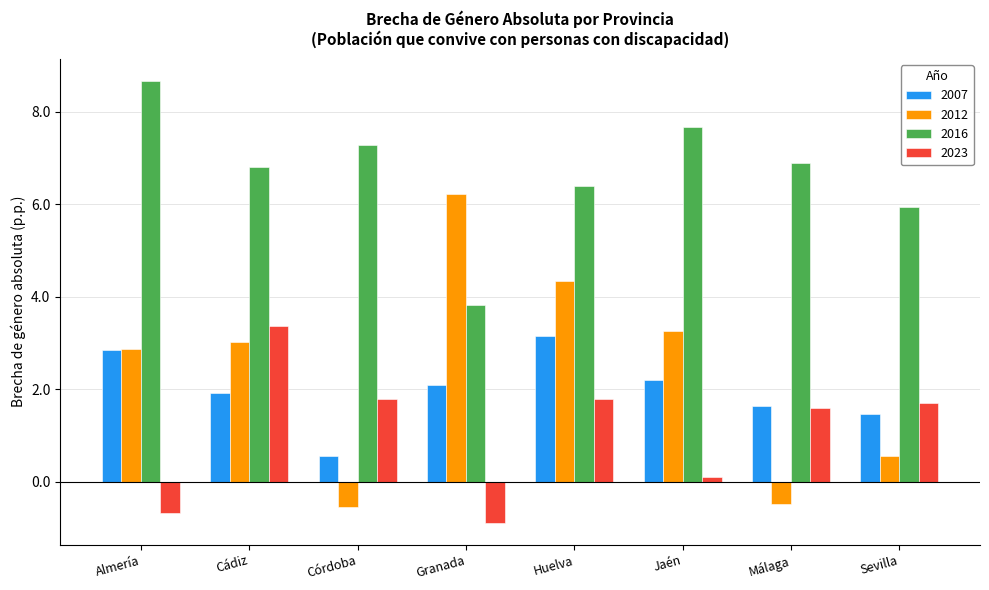

Reading right to left, transcribe all the data shown in this chart.

2007: Sevilla=1.5	Málaga=1.6	Jaén=2.2	Huelva=3.1	Granada=2.1	Córdoba=0.6	Cádiz=1.9	Almería=2.9
2012: Sevilla=0.6	Málaga=-0.5	Jaén=3.3	Huelva=4.3	Granada=6.2	Córdoba=-0.5	Cádiz=3.0	Almería=2.9
2016: Sevilla=5.9	Málaga=6.9	Jaén=7.7	Huelva=6.4	Granada=3.8	Córdoba=7.3	Cádiz=6.8	Almería=8.7
2023: Sevilla=1.7	Málaga=1.6	Jaén=0.1	Huelva=1.8	Granada=-0.9	Córdoba=1.8	Cádiz=3.4	Almería=-0.7